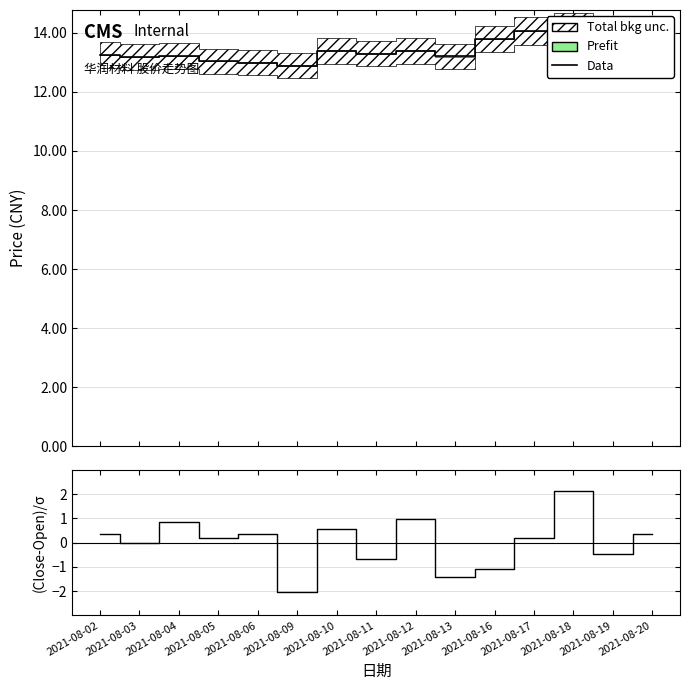

True or false: Data and (Close-Open)/σ intersect in this chart.

False